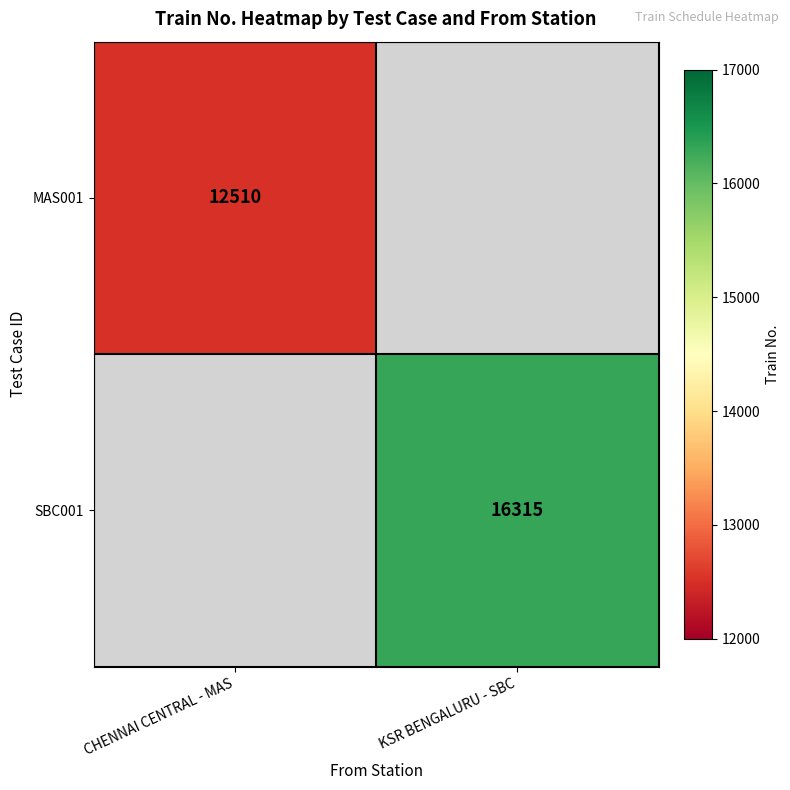

Is it true that MAS001 equals 6761 at CHENNAI CENTRAL - MAS?

False